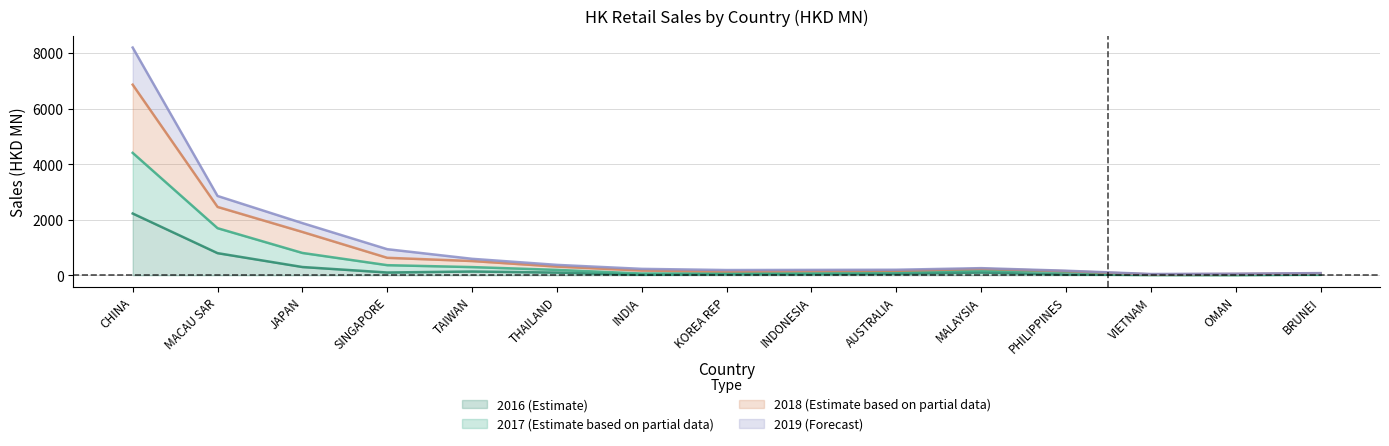

Reading left to right, list all the values displayed in this chart.

201612: 2221.4	794.3	294.9	97.3	133.1	95.0	14.7	34.2	37.8	52.2	96.1	25.3	7.9	4.7	19.3
201712: 6859.7	2458.8	1557.8	626.6	510.7	310.3	167.7	134.8	149.3	157.5	228.7	145.3	30.9	42.5	70.8
201812: 8195.9	2853.3	1876.2	936.6	590.2	371.9	228.2	185.8	190.6	196.7	254.1	161.4	43.4	54.1	75.7
201907: 4404.3	1693.2	801.7	361.3	292.2	191.8	60.5	68.9	73.0	117.8	167.0	123.7	16.8	16.0	44.1